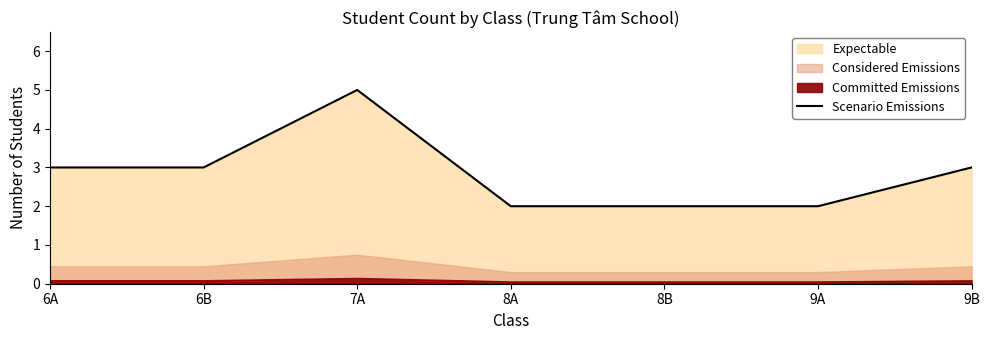

True or false: the data has more than 1 interior local peaks.

False